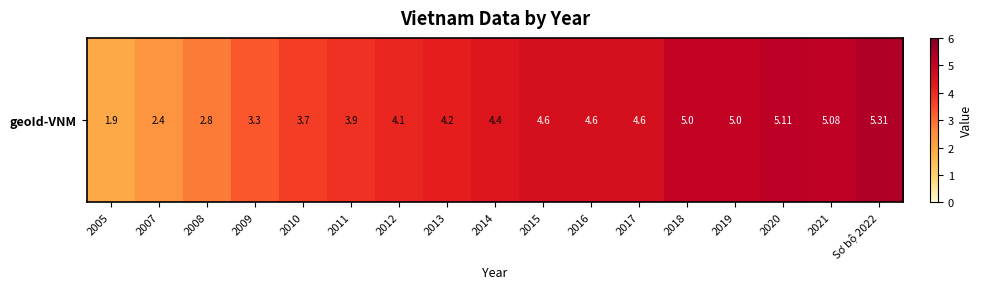

Which label corresponds to the largest value in the chart?

Sơ bộ 2022